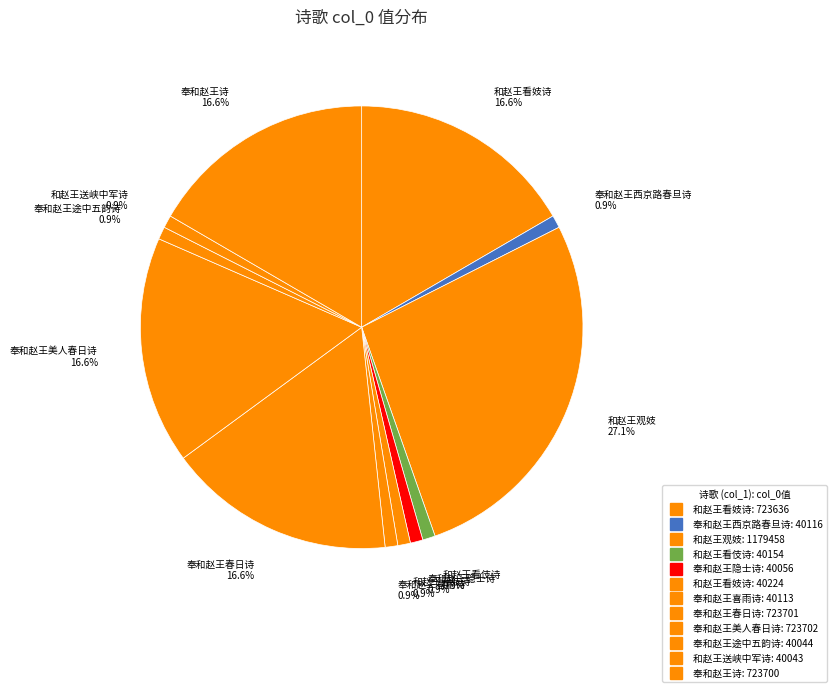

Count the number of slices in the pie.

12